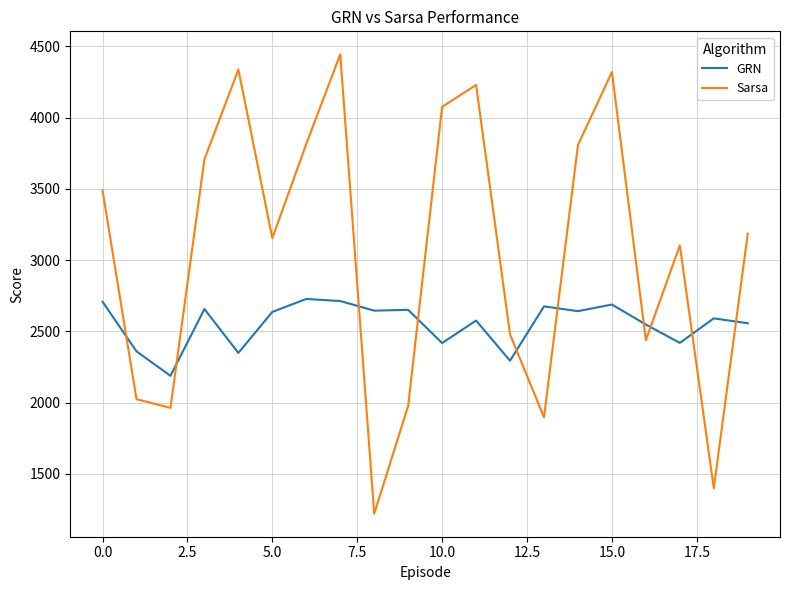

How many intersections are there between GRN and Sarsa?

10